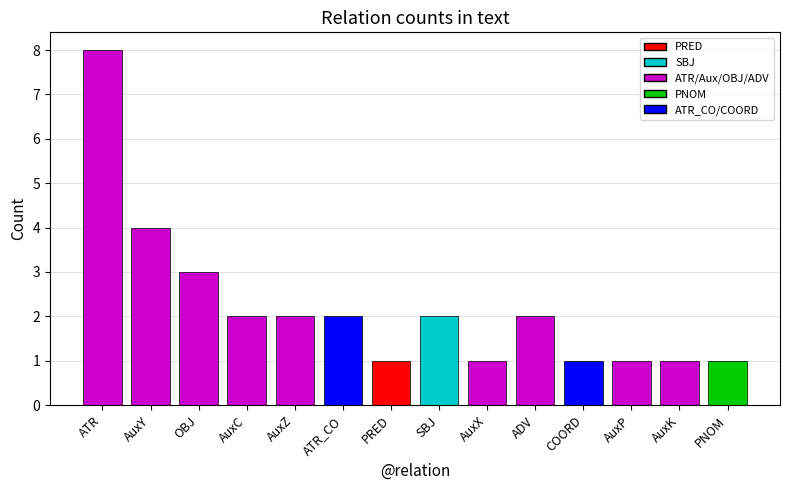

List the labels in order of value, smallest first.

PRED, AuxX, COORD, AuxP, AuxK, PNOM, AuxC, AuxZ, ATR_CO, SBJ, ADV, OBJ, AuxY, ATR